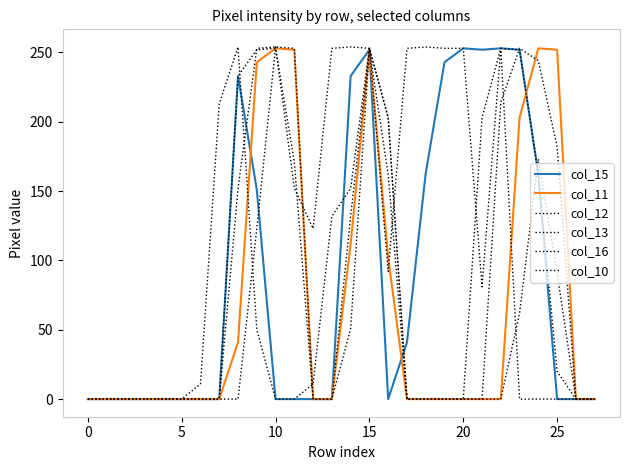

Does the chart have visible grid lines?

No